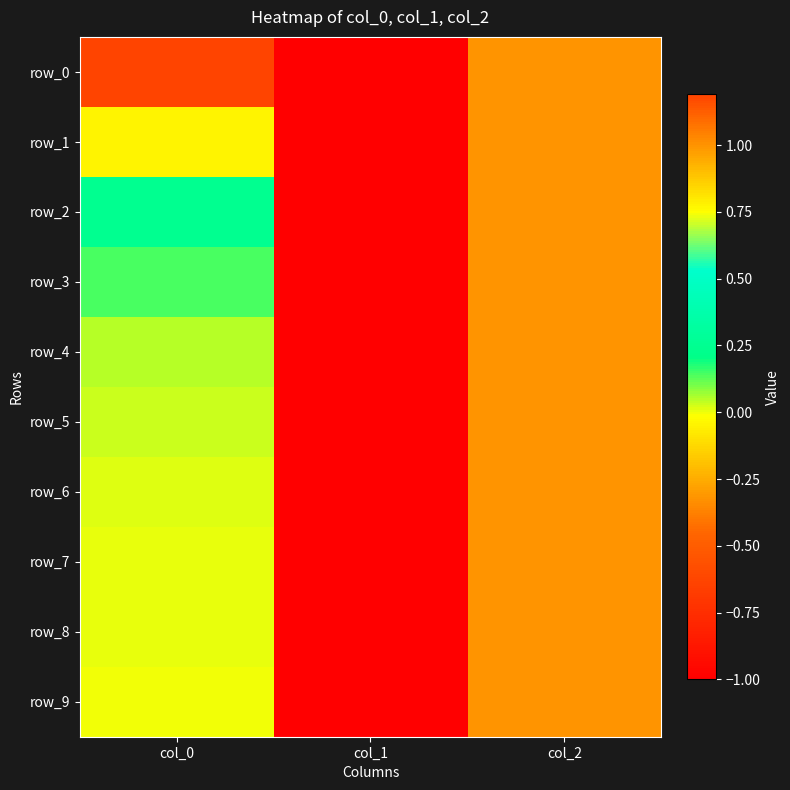

Which category has the highest value in the row_1 series?

col_2